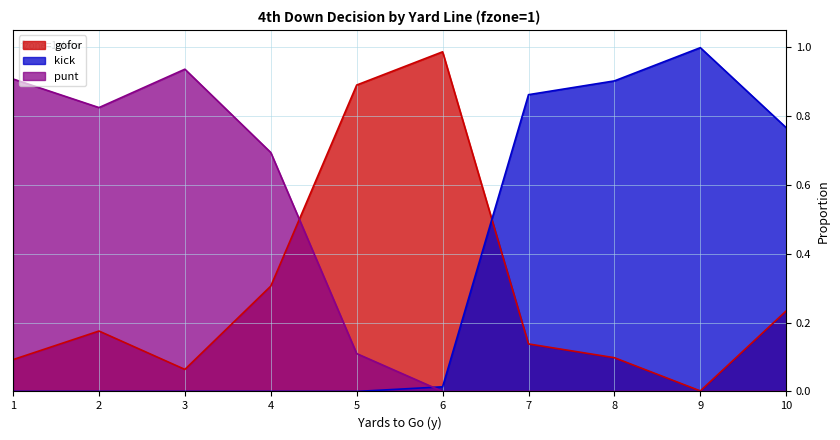

What is the difference between the highest and lowest values at 4?

0.7